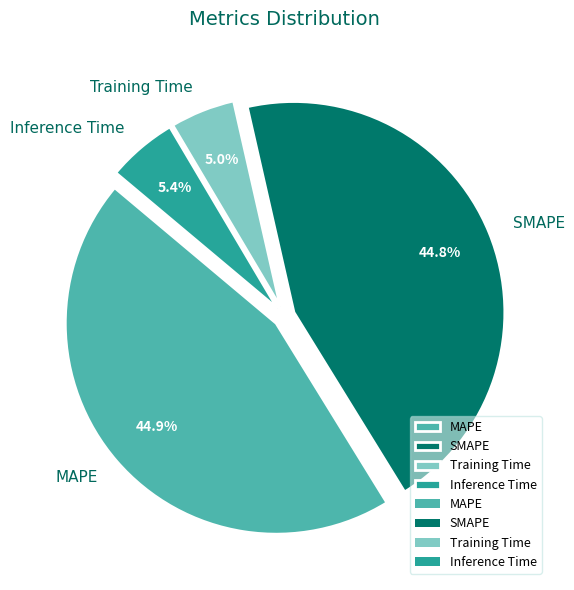

Between SMAPE and Inference Time, which is larger?

SMAPE